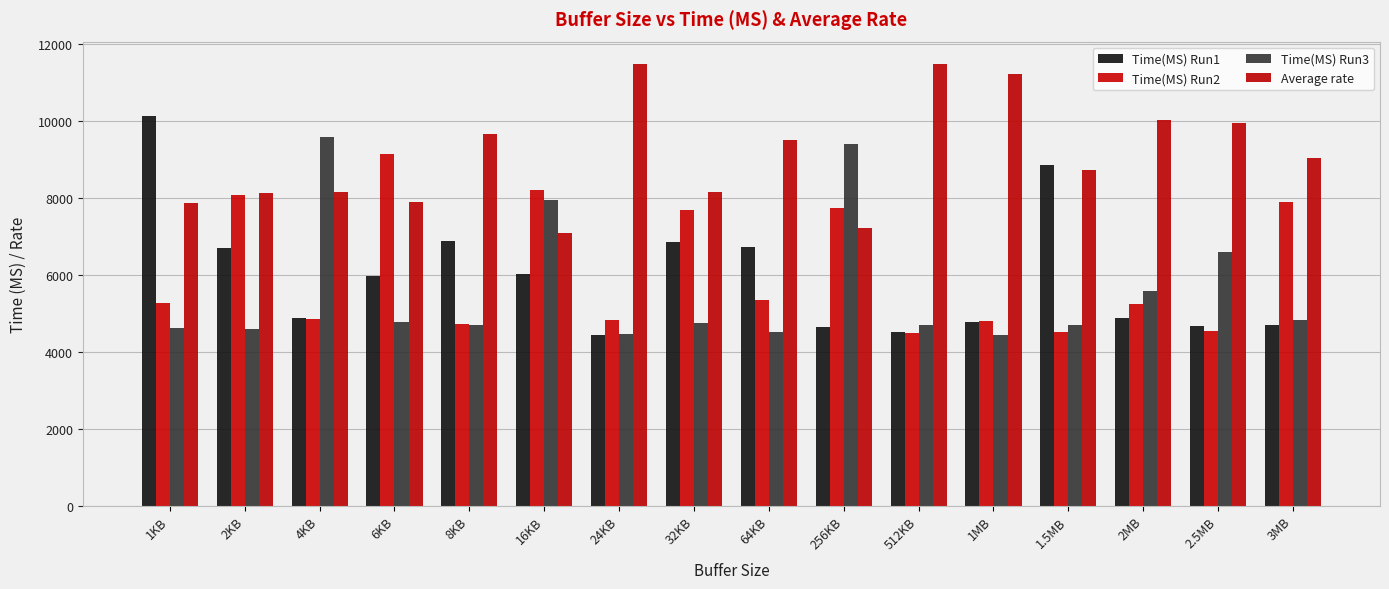

What is the label of the 11th bar from the right?

16KB